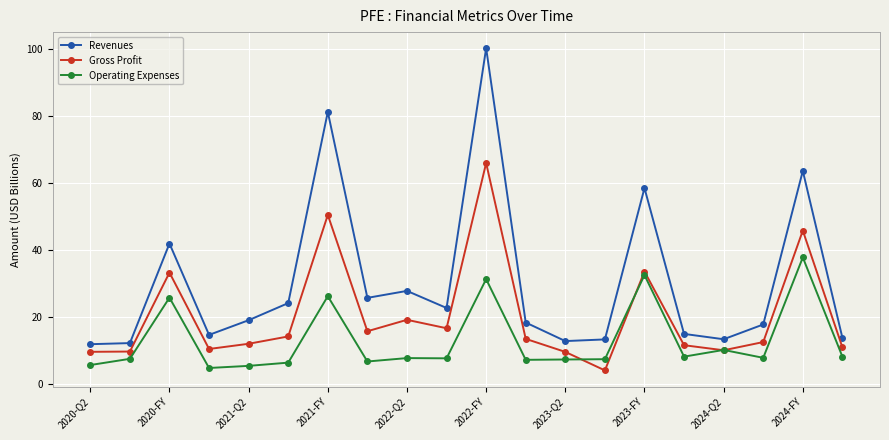

What is the value of the Operating Expenses point at the 1st from the left?

5.6